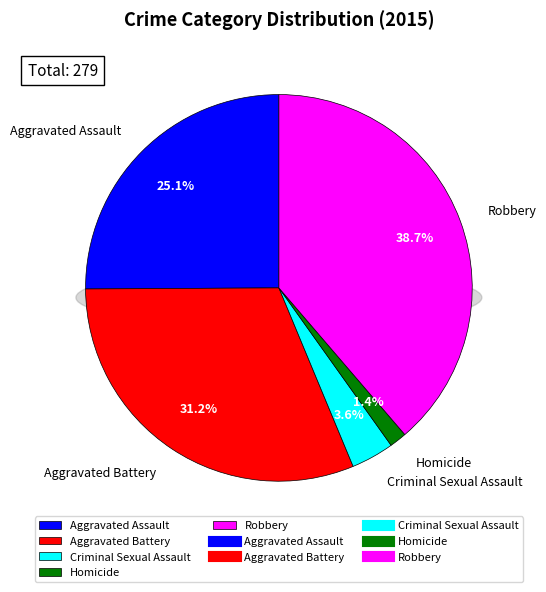

Which slice is the smallest?

Homicide